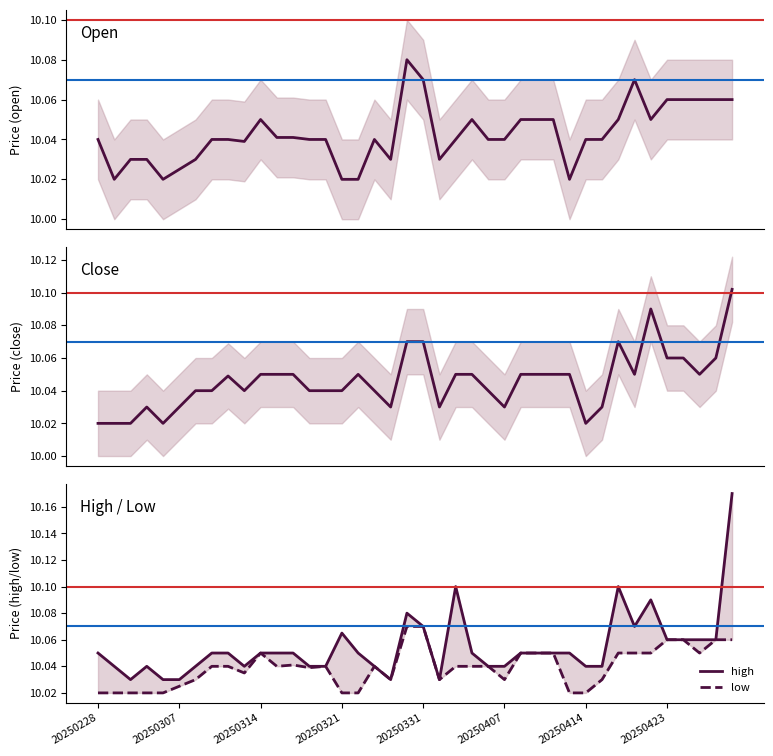

How many lines are shown in the chart?

4